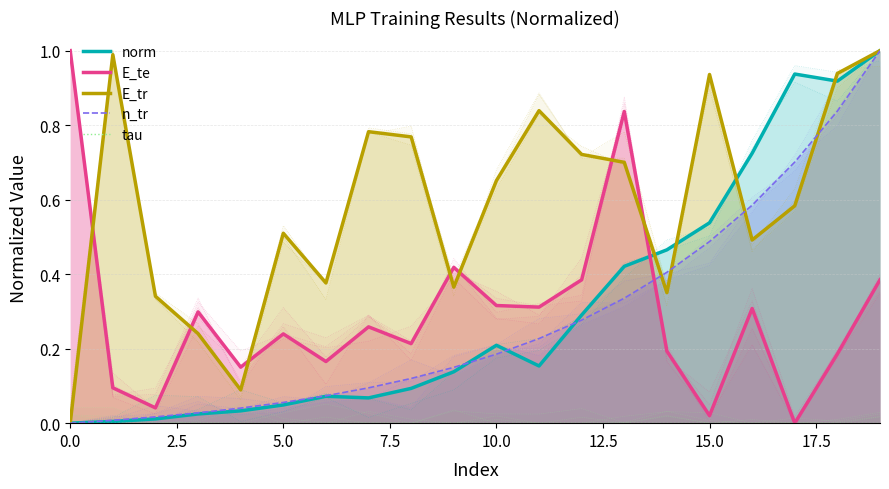

Which series has the widest spread of values?

norm